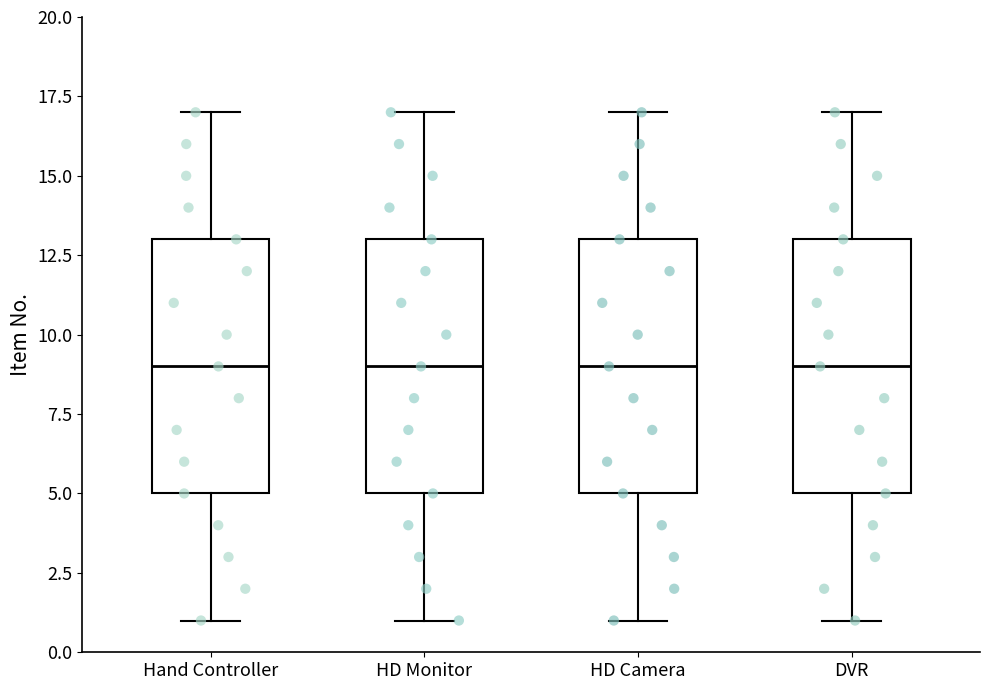

Where is the upper edge of the box for HD Monitor on the y-axis? The values are not printed on the chart, so give them approximately, as read against the axis.

13